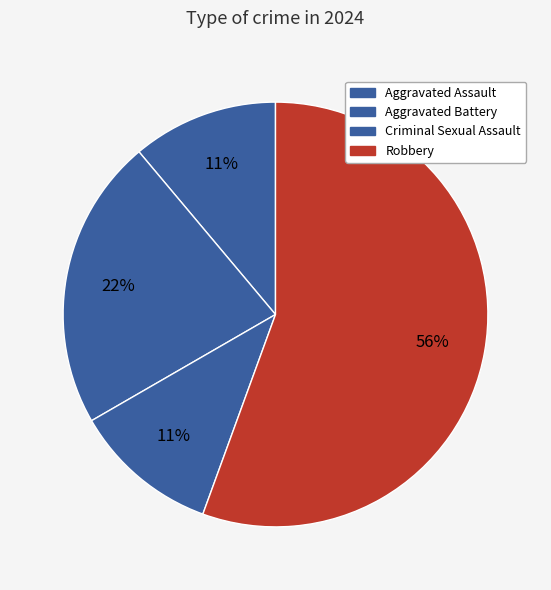

Rank the categories by value from lowest to highest.

Aggravated Assault, Criminal Sexual Assault, Aggravated Battery, Robbery